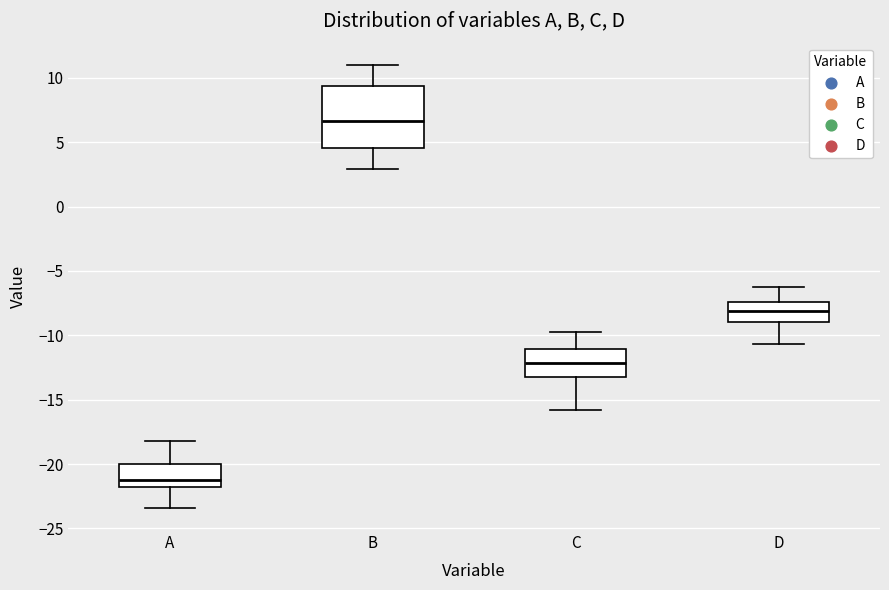

Which box's median line is the lowest?

A